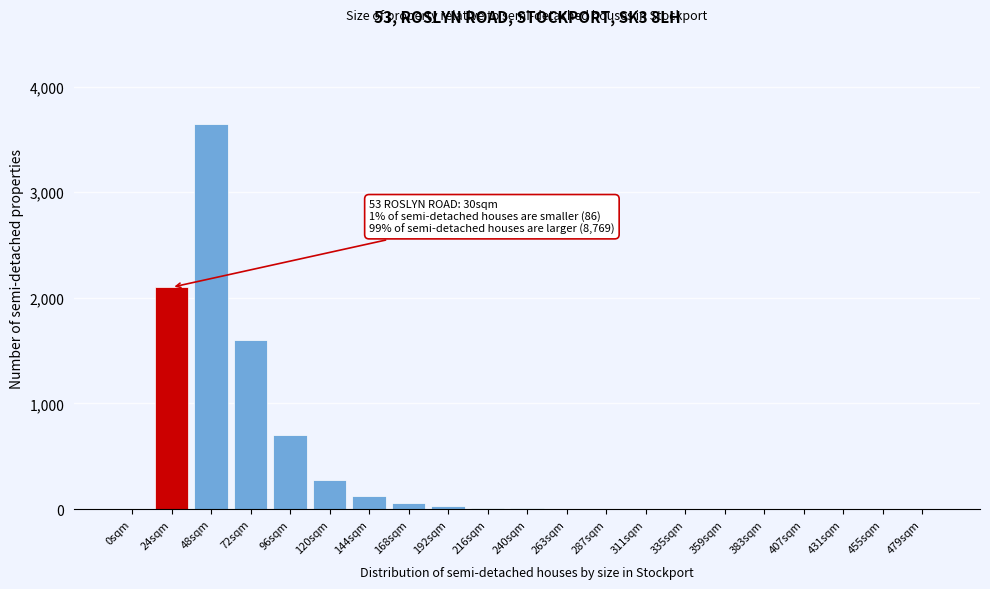

The value at 120sqm is 280. True or false?

True